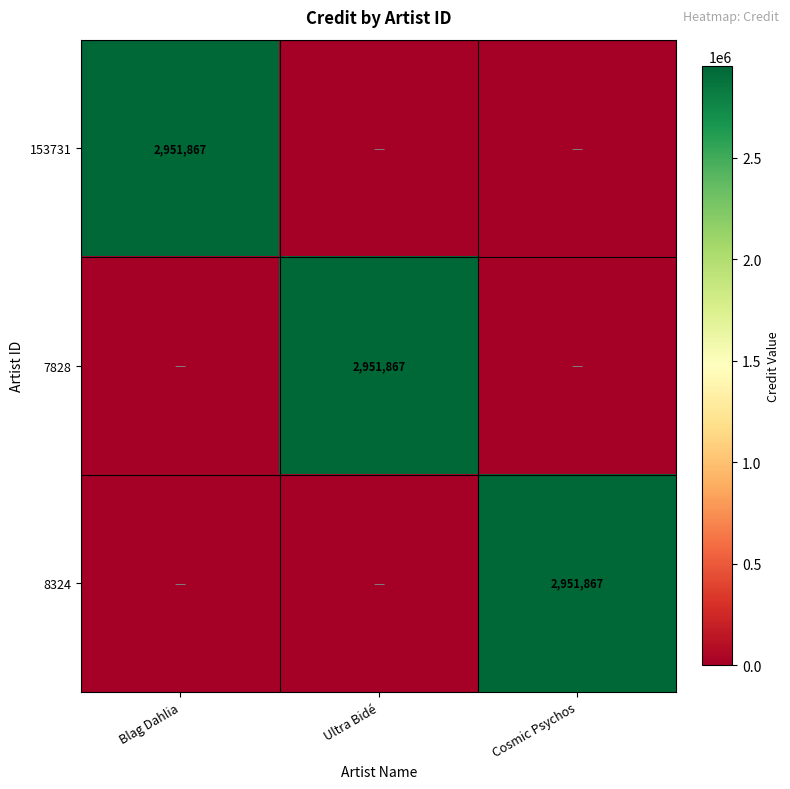

The 7828 series shows 1921036 at Ultra Bidé. True or false?

False